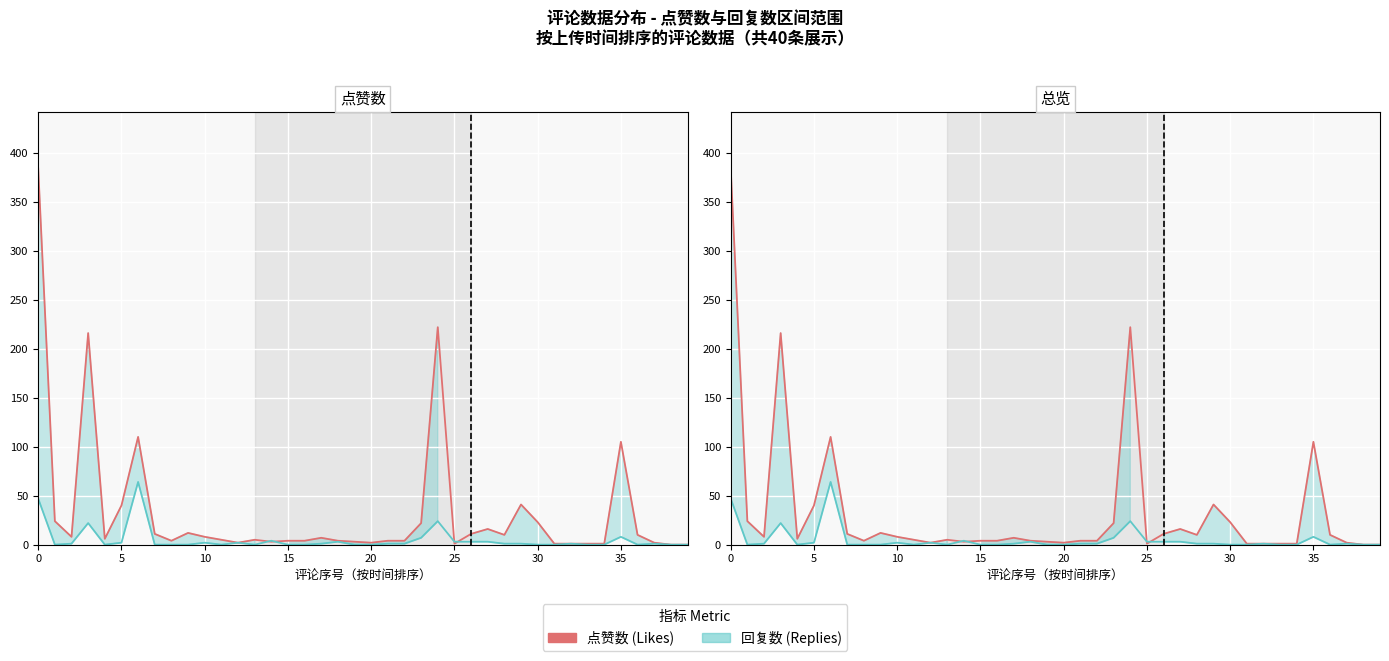

At how many categories does at least one series exceed 315?

1